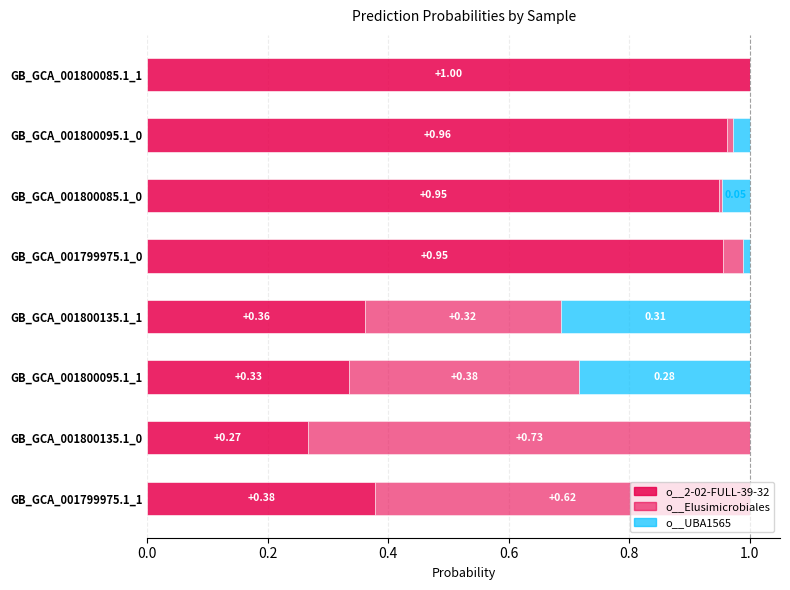

Count the number of data series in this chart.

3